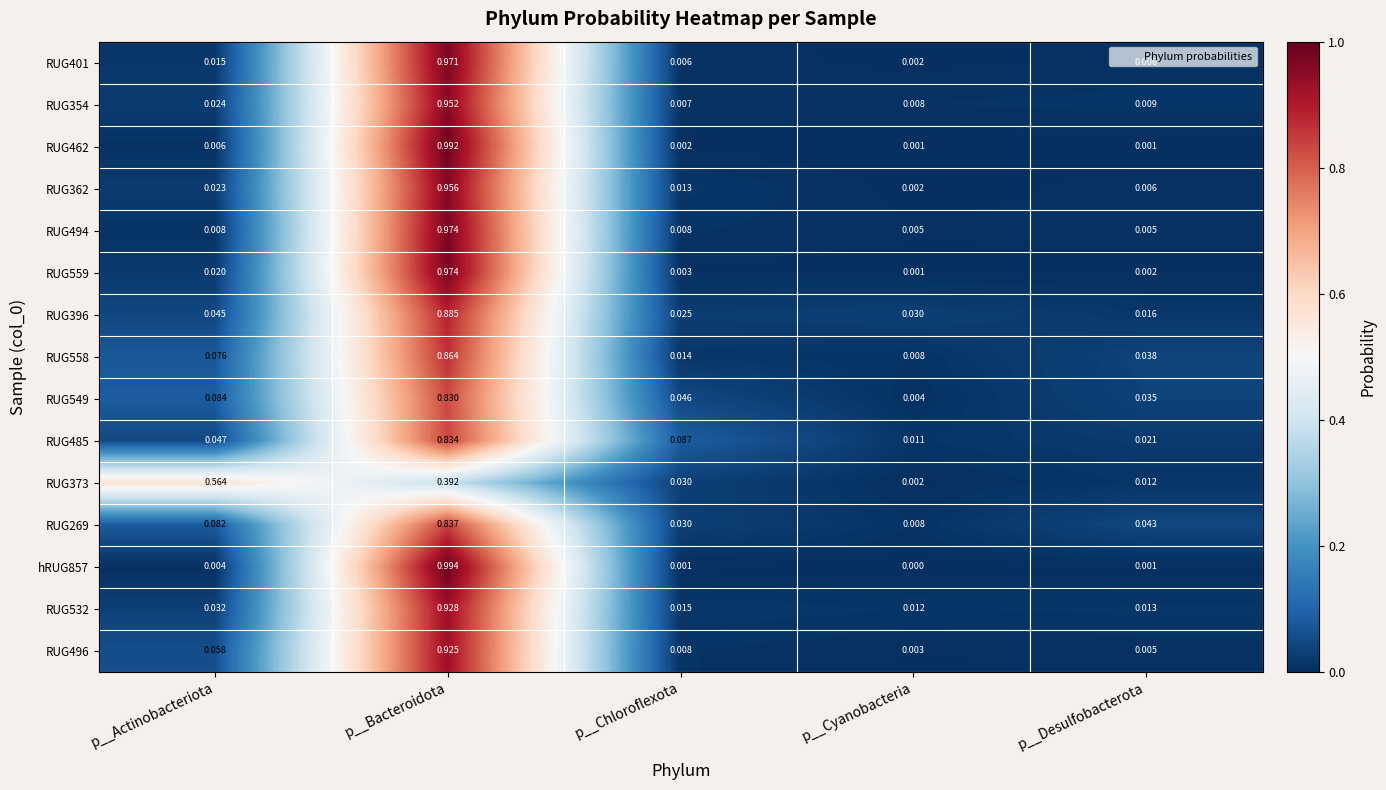

At which label is RUG362 closest to 0?

p__Cyanobacteria